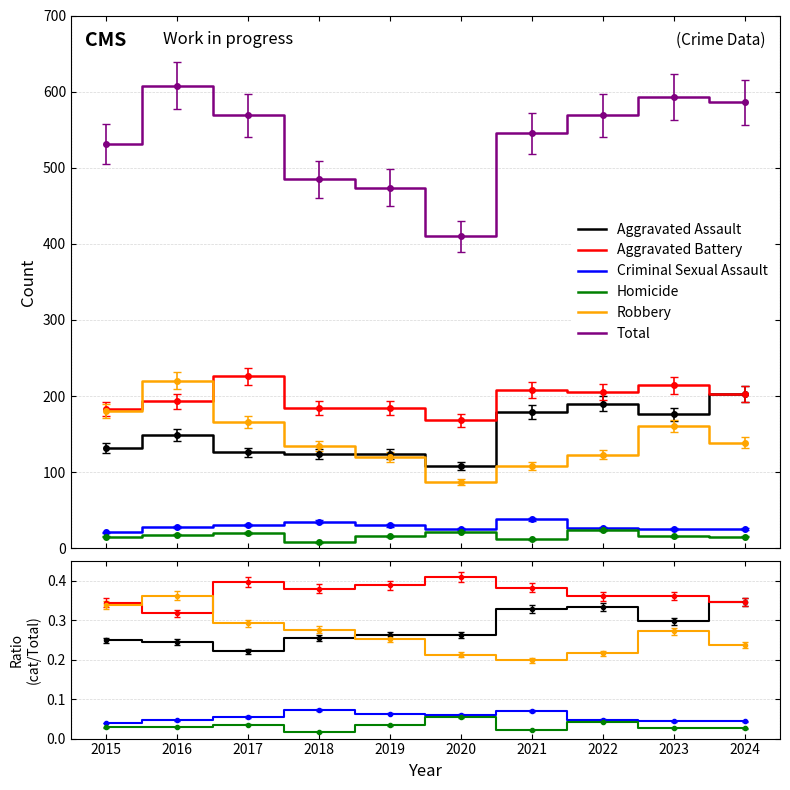

At which label does Criminal Sexual Assault reach its minimum?

2015